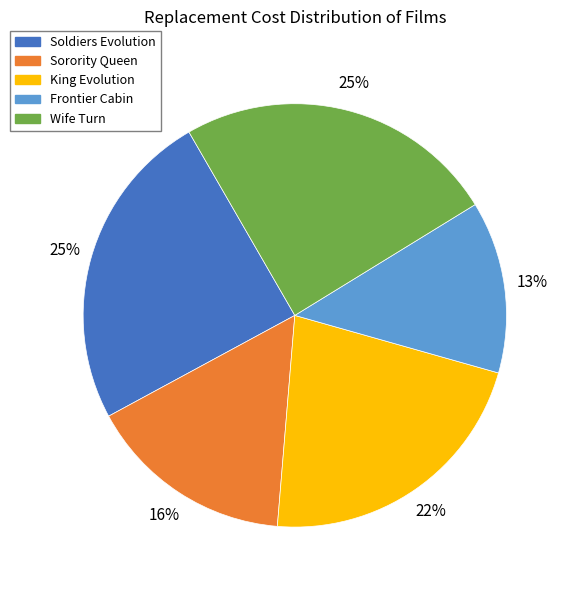

What percentage is the King Evolution slice, to the nearest percent?

22%